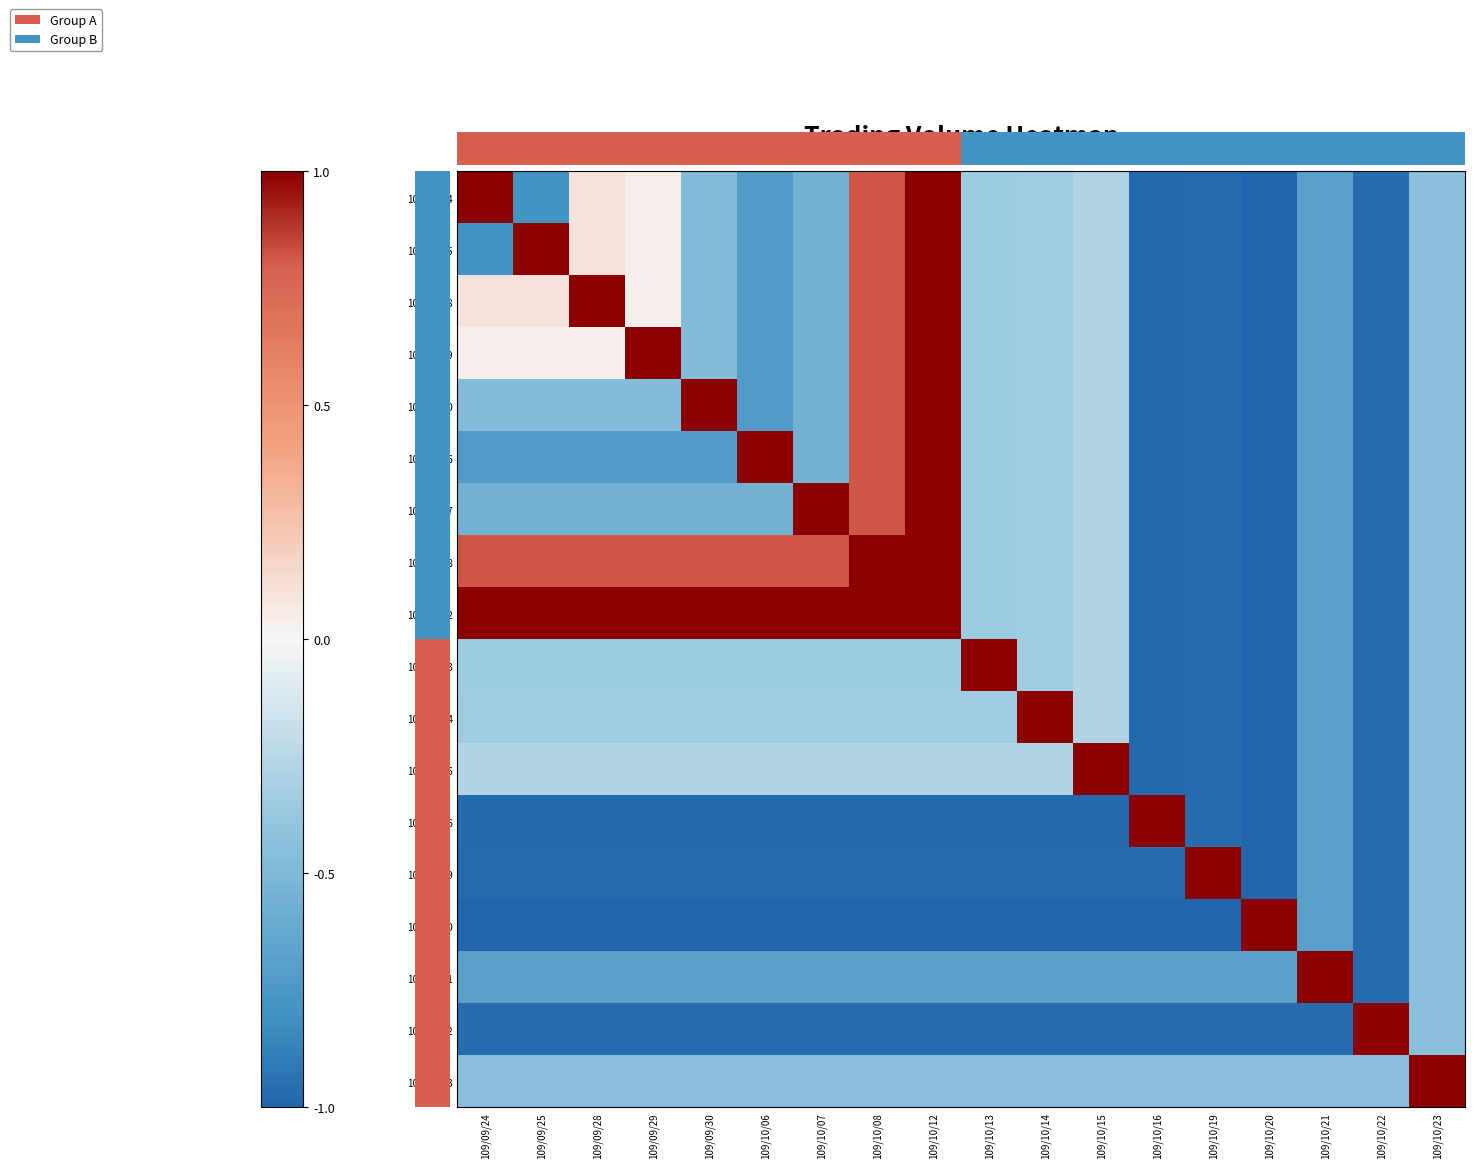

At how many categories does at least one series exceed 0?

18